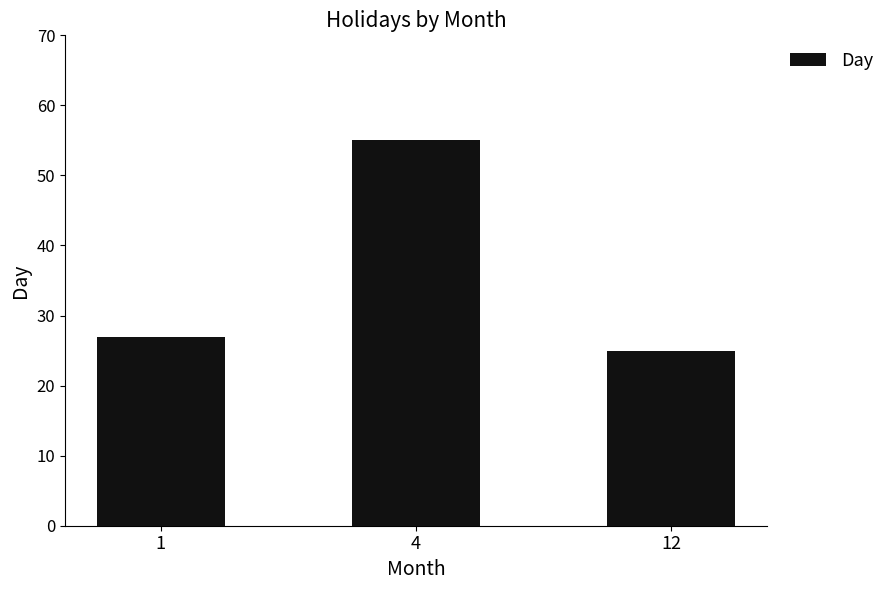

What value does the data have at 1, to the nearest 10?

30